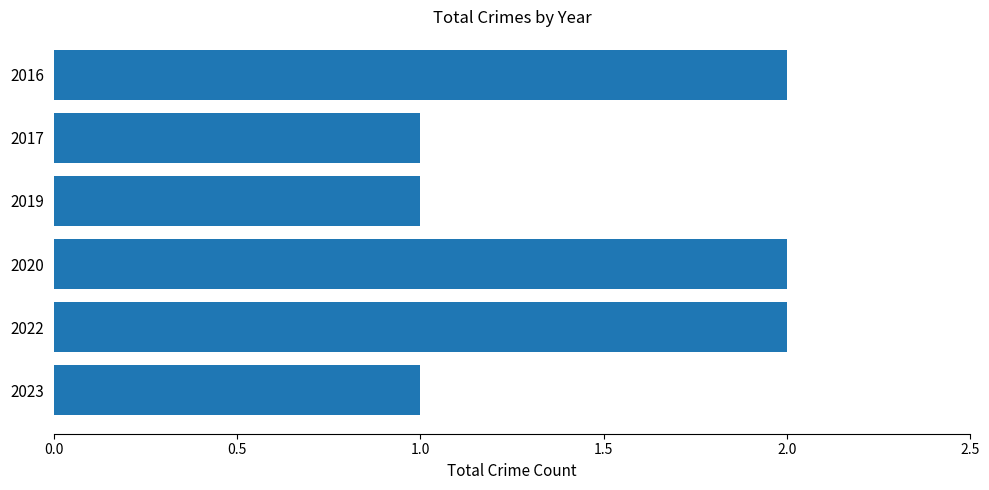

What is the ratio of the value at 2020 to the value at 2023?

2.0